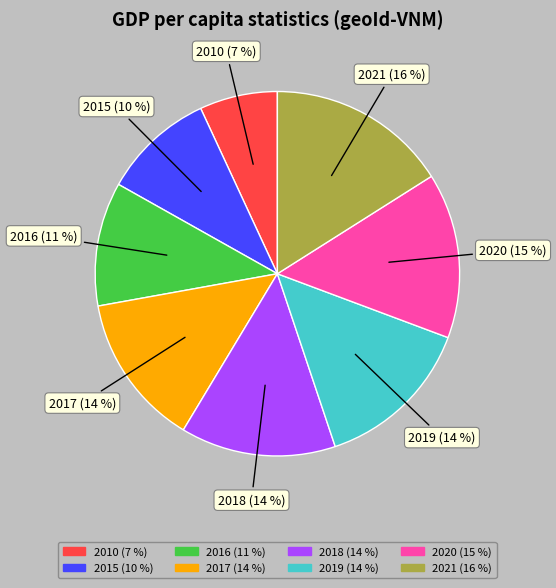

Does 2016 represent more than half of the total?

No